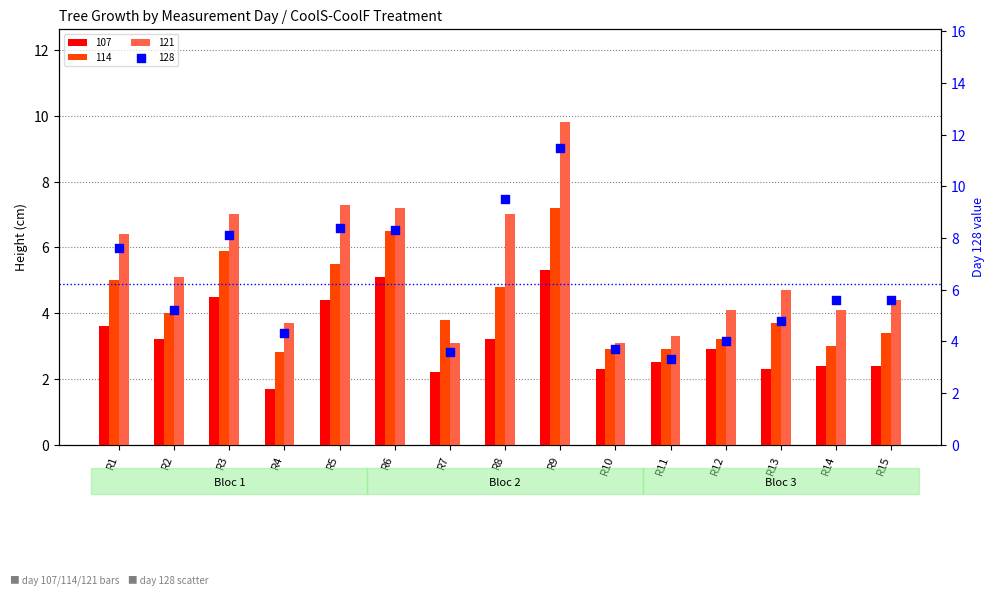

At how many categories does at least one series exceed 11?

1